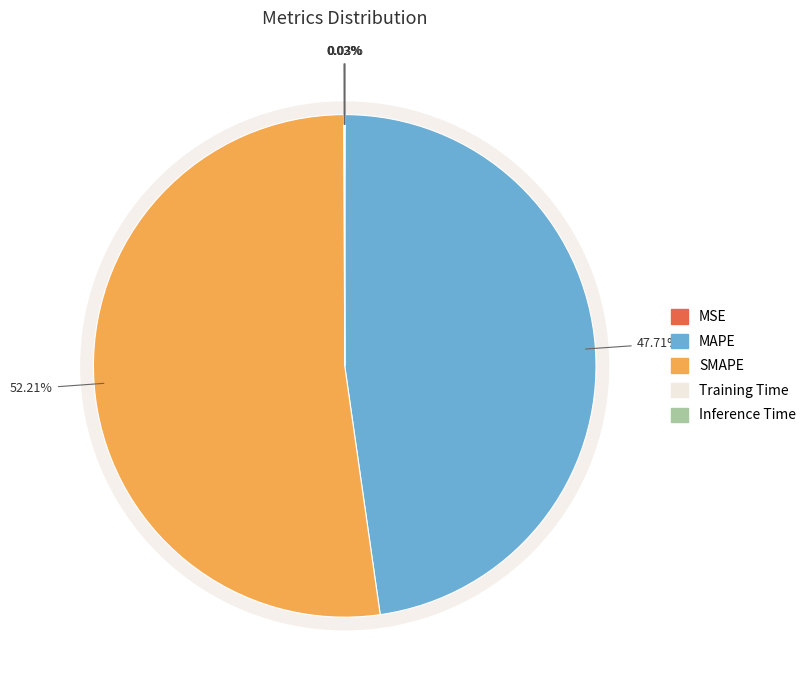

Between Inference Time and MSE, which is larger?

MSE